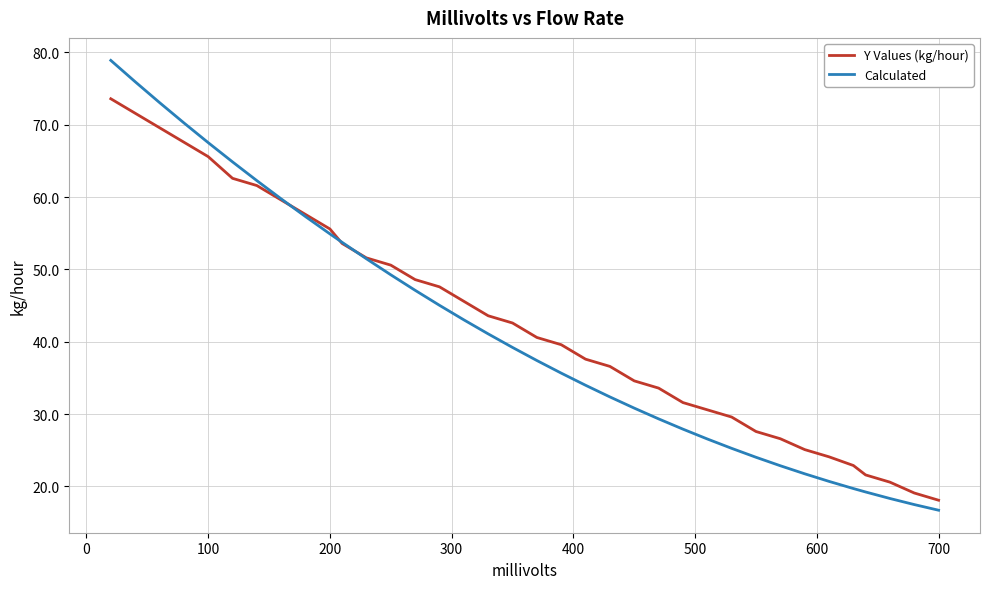

What is the difference between the second highest and minimum values in the Calculated series?

59.2